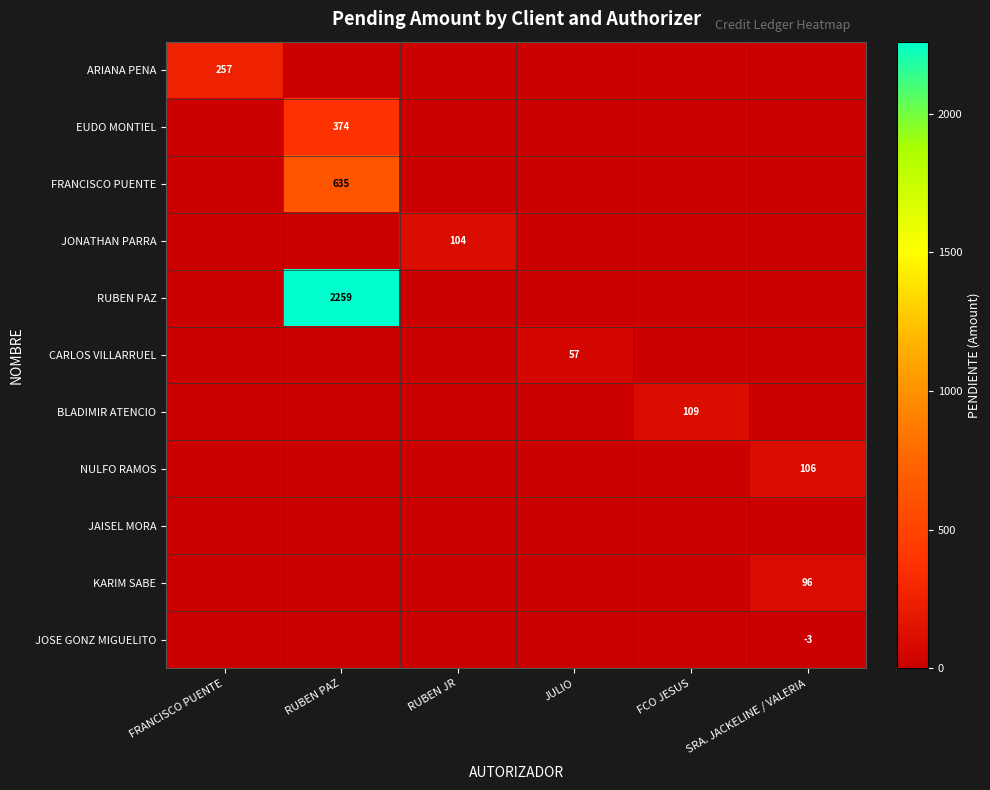

Is it true that JOSE GONZ MIGUELITO equals -1 at SRA. JACKELINE / VALERIA?

False